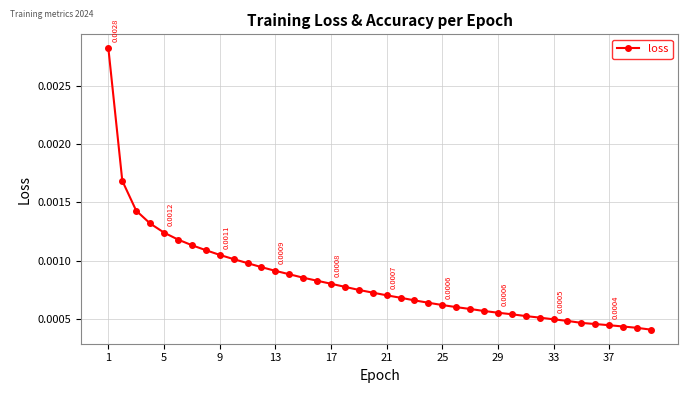

How many categories are shown in the chart?

40